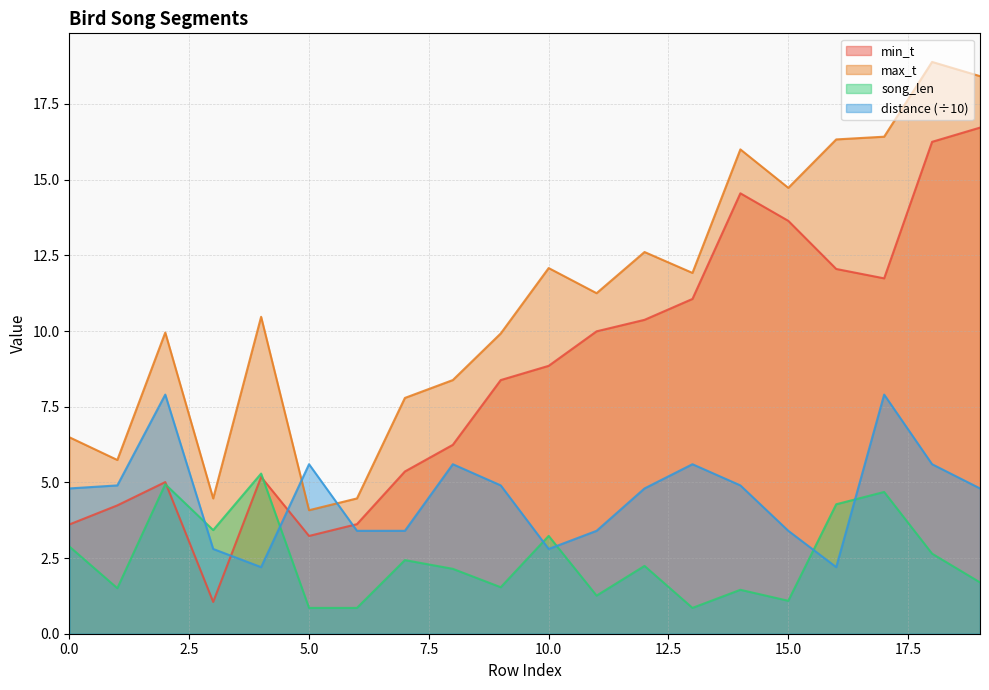

How many series are shown in this chart?

4